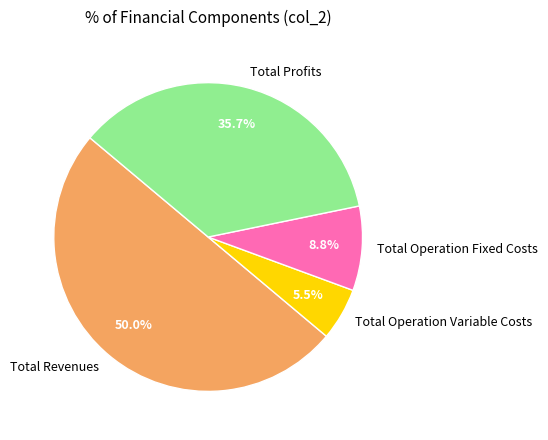

How many segments does this pie chart have?

4